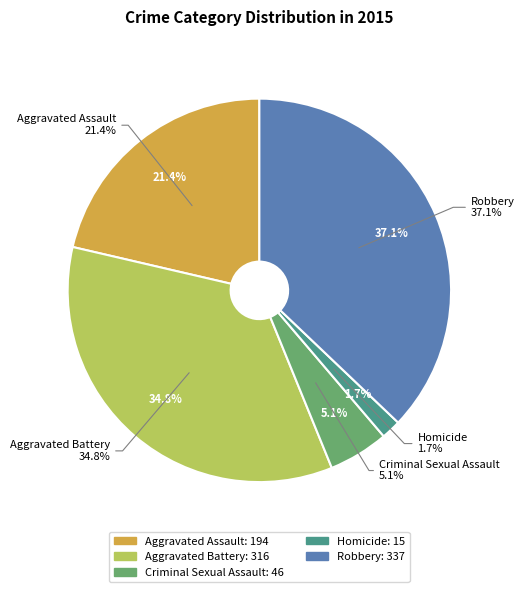

Approximately how many times larger is the value at Criminal Sexual Assault compared to Aggravated Assault?

0.2